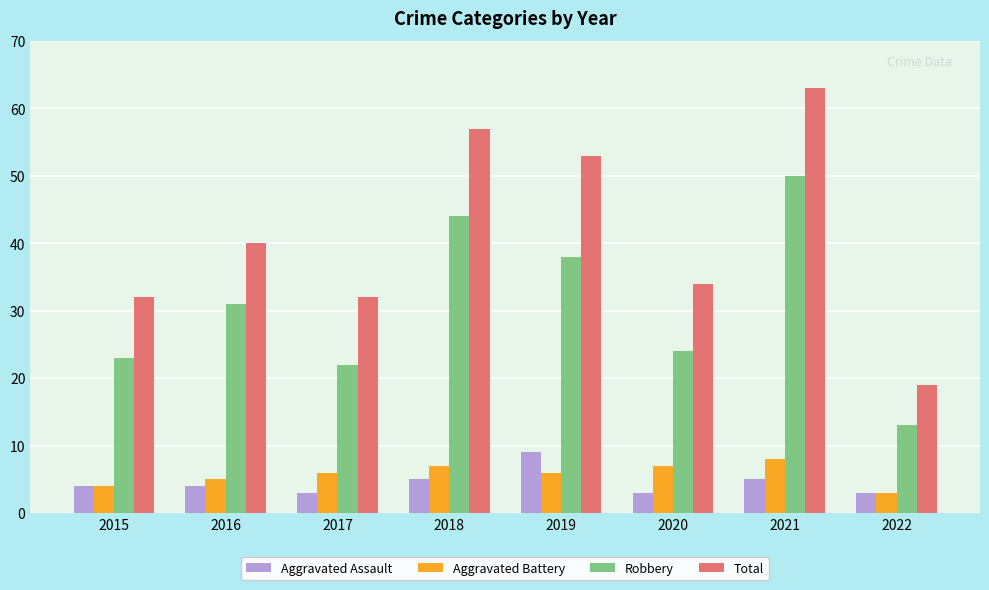

Reading left to right, transcribe all the data shown in this chart.

Aggravated Assault: 2015=4	2016=4	2017=3	2018=5	2019=9	2020=3	2021=5	2022=3
Aggravated Battery: 2015=4	2016=5	2017=6	2018=7	2019=6	2020=7	2021=8	2022=3
Robbery: 2015=23	2016=31	2017=22	2018=44	2019=38	2020=24	2021=50	2022=13
Total: 2015=32	2016=40	2017=32	2018=57	2019=53	2020=34	2021=63	2022=19